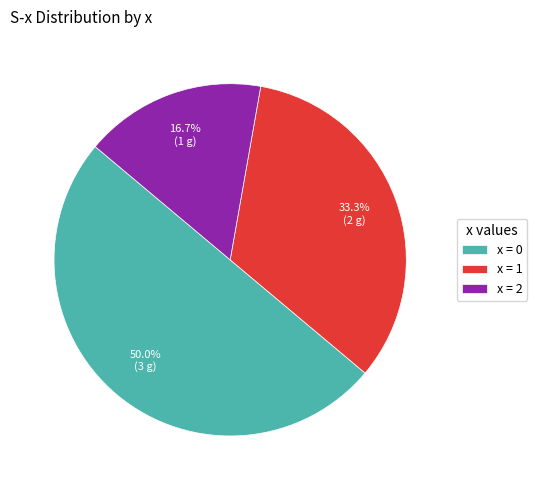

How many slices are in this pie chart?

3